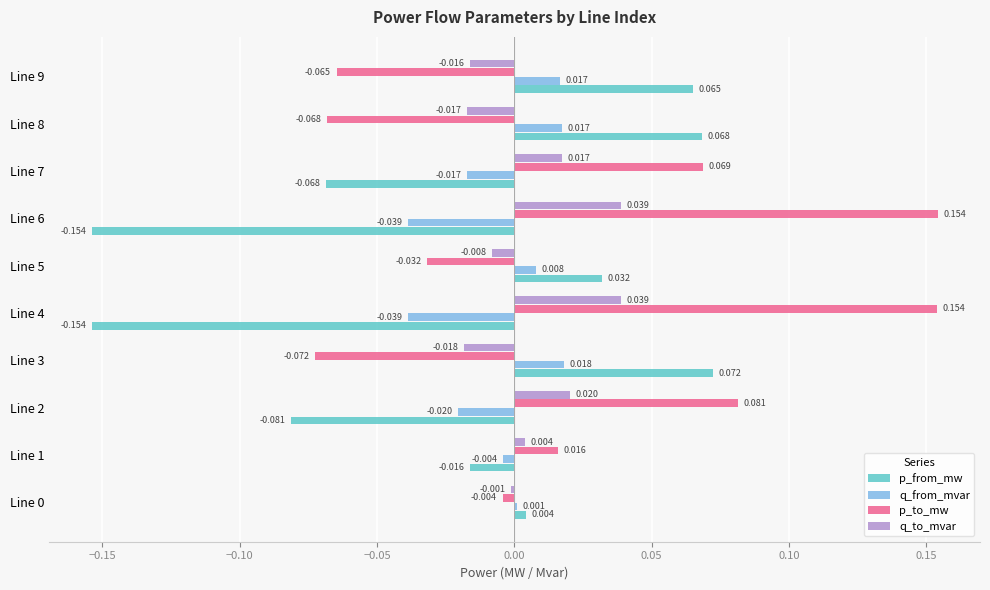

Which series has the largest total across all categories?

p_to_mw